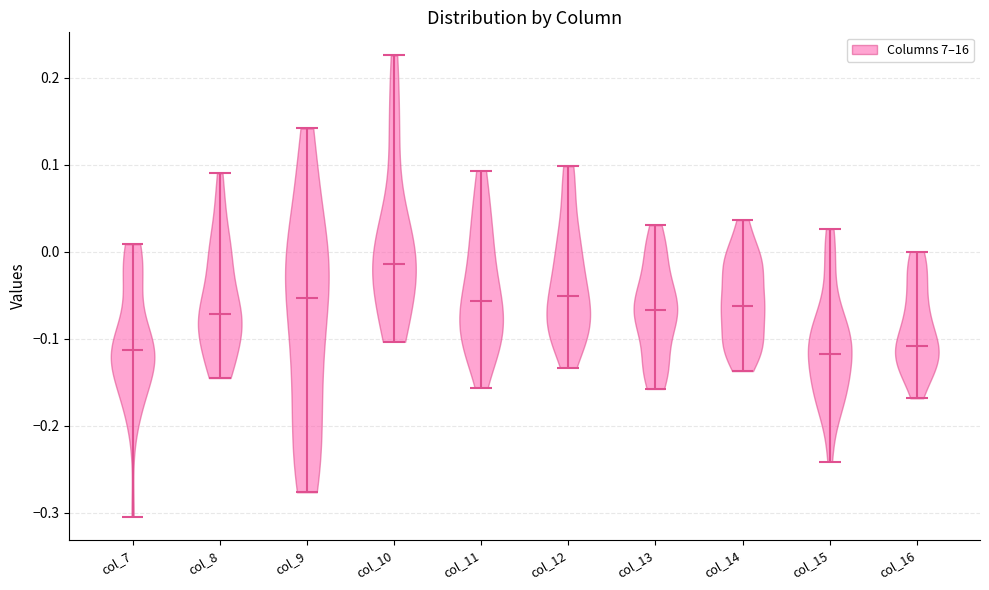

Reading left to right, read every violin against the y-axis: where its median line is, and the lowest and highest points it reaches. The values are not printed on the chart, so give them approximately, as read against the axis.

col_7: median line -0.11, lowest point -0.30, highest point 0.01
col_8: median line -0.07, lowest point -0.15, highest point 0.09
col_9: median line -0.05, lowest point -0.28, highest point 0.14
col_10: median line -0.01, lowest point -0.10, highest point 0.23
col_11: median line -0.06, lowest point -0.16, highest point 0.09
col_12: median line -0.05, lowest point -0.13, highest point 0.10
col_13: median line -0.07, lowest point -0.16, highest point 0.03
col_14: median line -0.06, lowest point -0.14, highest point 0.04
col_15: median line -0.12, lowest point -0.24, highest point 0.03
col_16: median line -0.11, lowest point -0.17, highest point 0.00